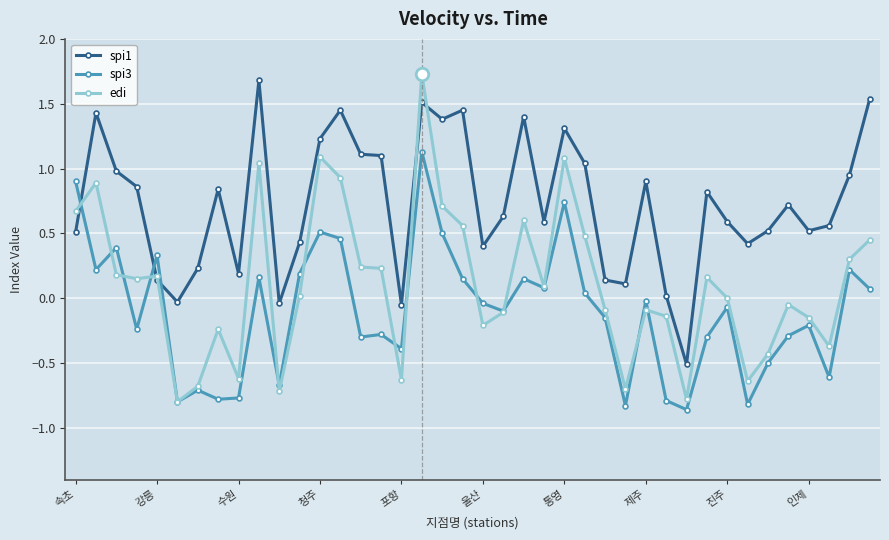

How many times do spi1 and spi3 cross each other?

3